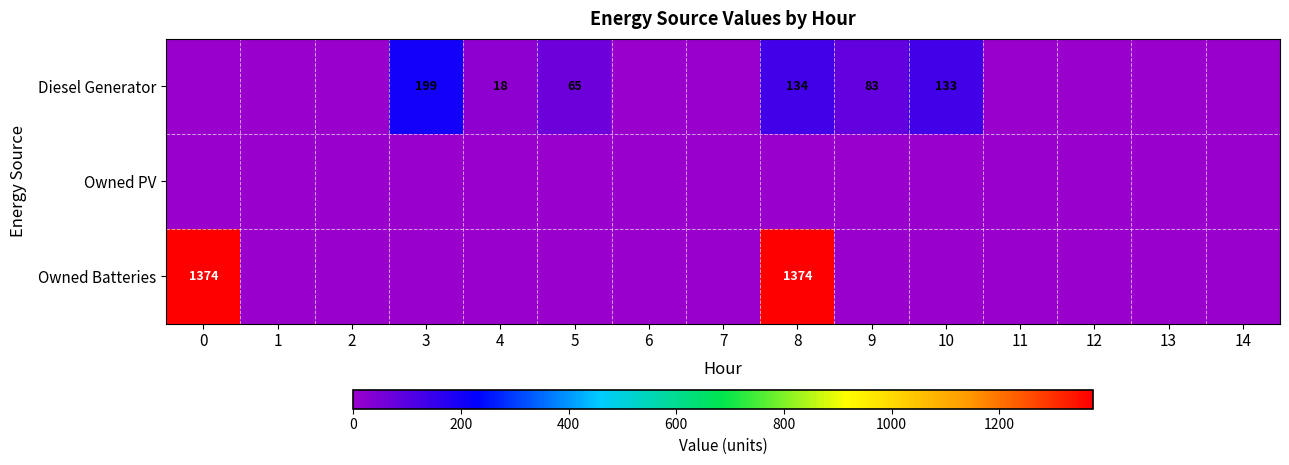

At which category is the sum across all series the highest?

8